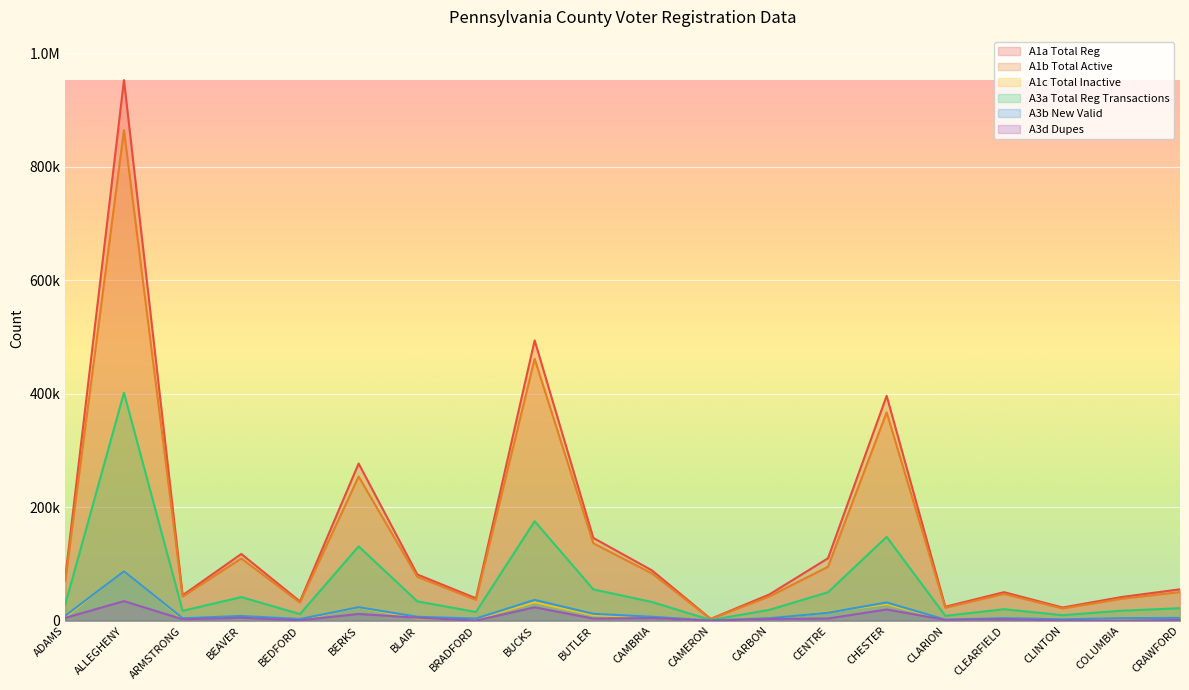

Reading left to right, extract all data points from this chart.

A1a Total Reg: 76008	952543	44671	117448	33801	276830	81301	39312	493870	145720	88508	3015	46013	109856	396121	24440	50082	23031	41483	55152
A1b Total Active: 70087	864332	42263	109578	31862	253839	77133	36600	461399	136242	83107	2843	42546	94848	366995	22675	47026	21405	38414	50345
A1c Total Inactive: 5921	88211	2408	7870	1939	22991	4168	2712	32471	9478	5401	172	3467	15008	29126	1765	3056	1626	3069	4807
A3a Total Reg Transactions: 28929	401572	17129	41533	11464	130839	33919	15179	175229	55041	32837	1046	18890	49943	147555	8410	20037	9547	17387	21849
A3b New Valid: 8477	87191	4134	8227	2823	23584	6753	3636	36517	11976	6770	221	4217	13932	31912	1795	4317	2271	4273	4814
A3d Dupes: 4816	34331	2269	5006	679	11662	5153	28	23467	3565	4538	35	2941	3680	19635	1277	2464	230	26	1118